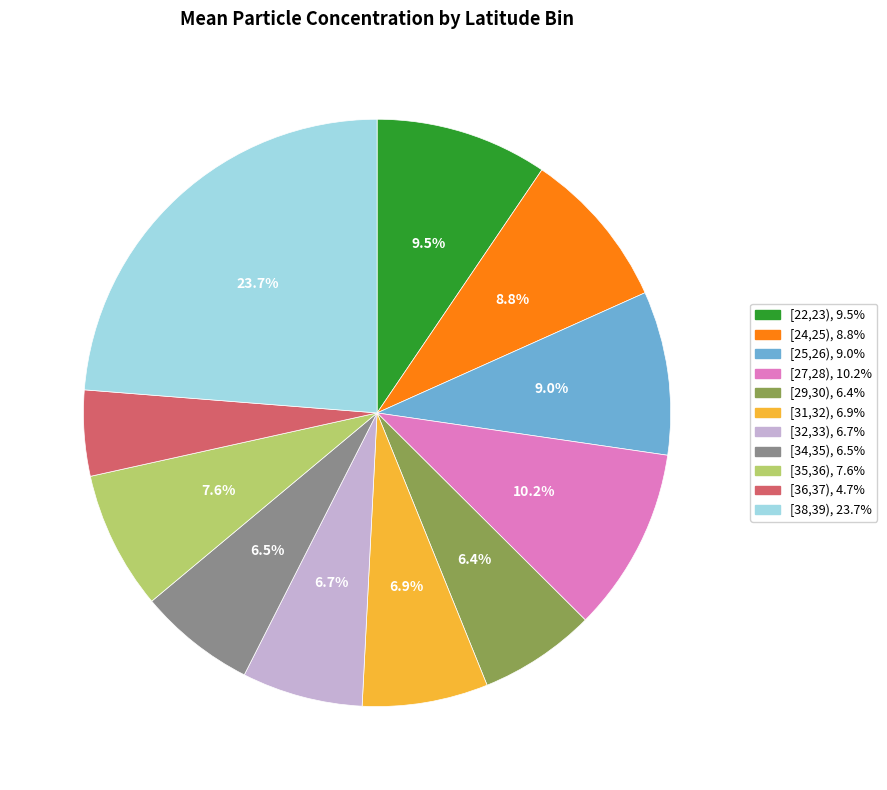

What is the smallest slice in the pie chart?

[36,37)